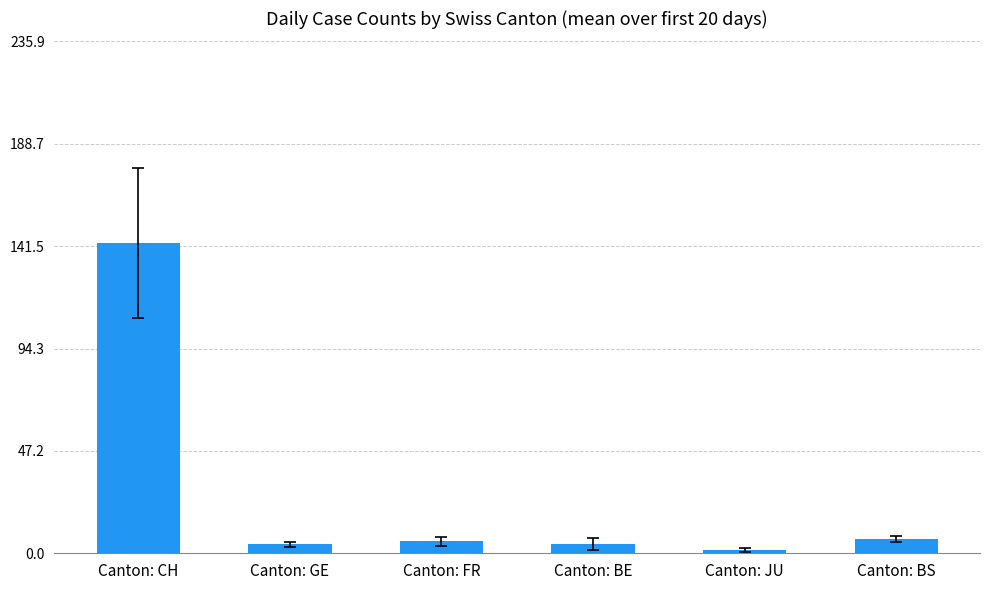

What is the label of the 2nd bar from the right?

Canton: JU